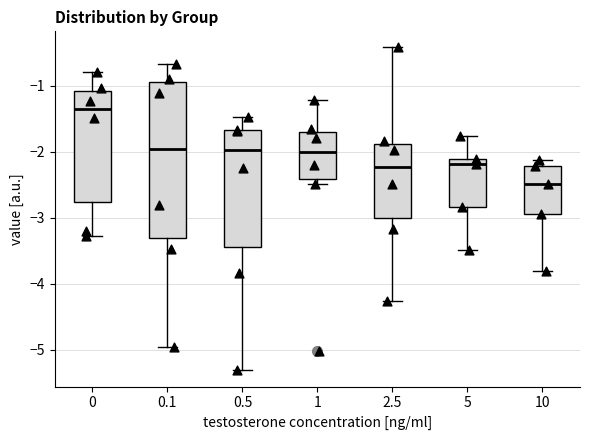

Which box has the highest median line?

0